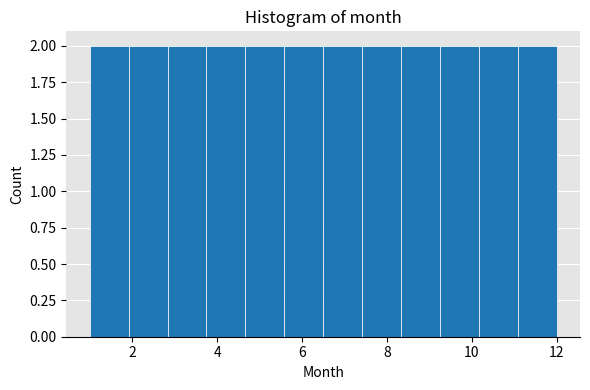

How tall is the bar that spans 4.6 to 5.6 on the x-axis? Neither the bar edges nor the heights are printed on the chart, so give them approximately, as read against the axes.

2